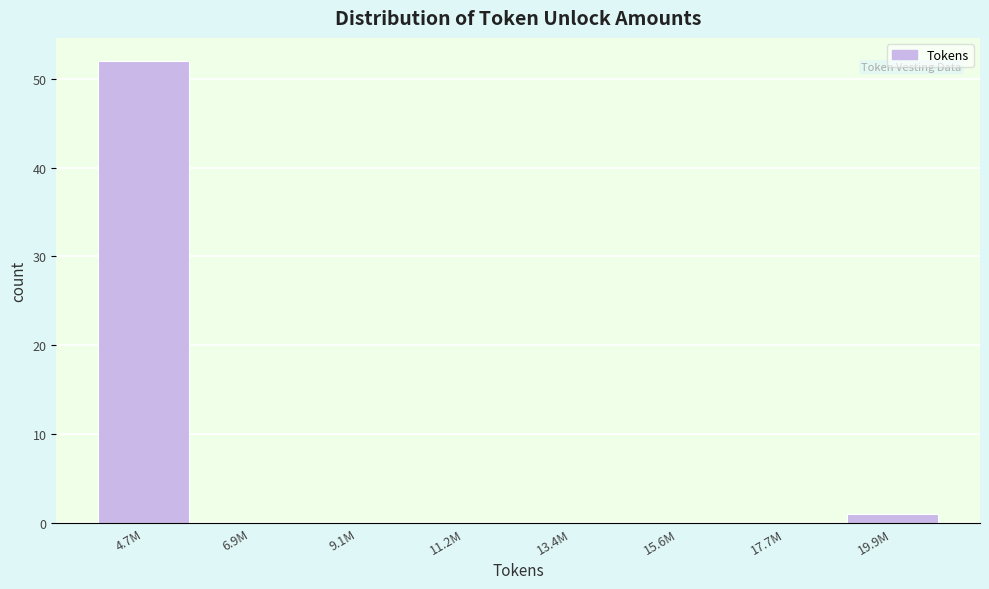

Reading left to right, list all the values displayed in this chart.

4.7M=52	6.9M=0	9.1M=0	11.2M=0	13.4M=0	15.6M=0	17.7M=0	19.9M=1